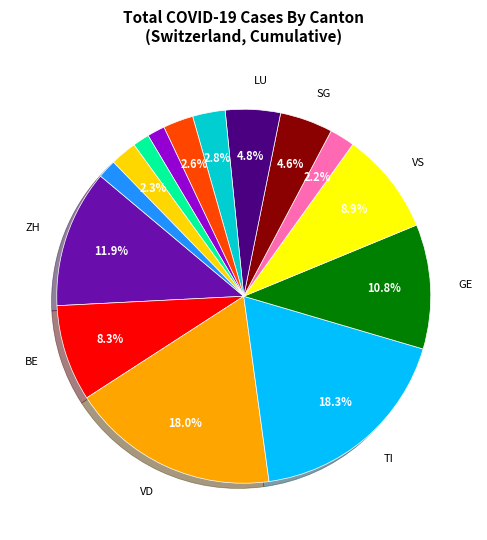

To the nearest percent, what is the average slice percentage?

7%